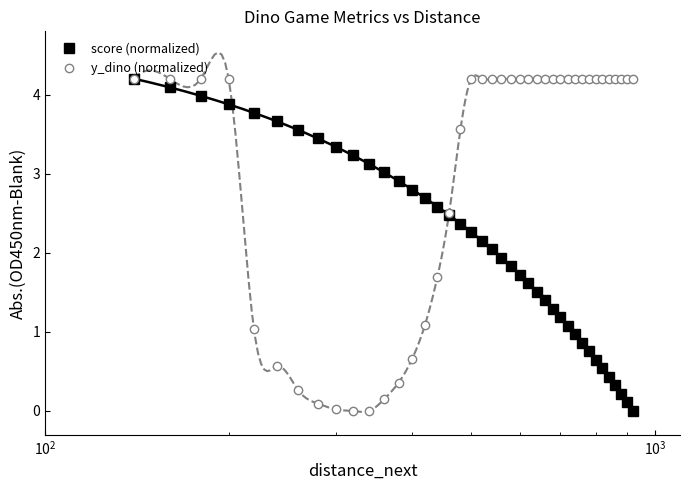

What is the maximum value for score (normalized)?

4.2